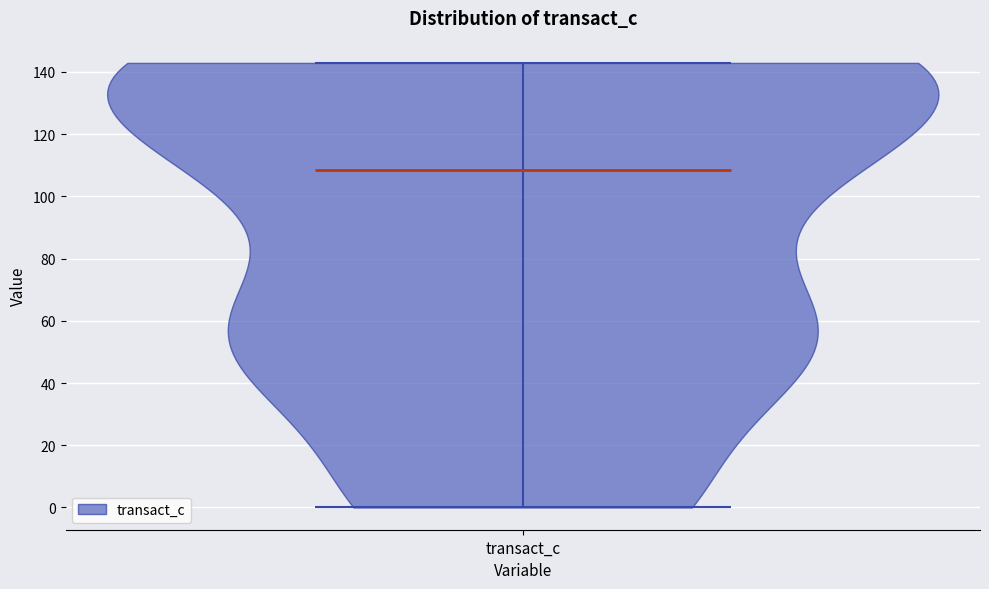

Where does the median line of the violin for transact_c sit on the y-axis? The values are not printed on the chart, so give them approximately, as read against the axis.

108